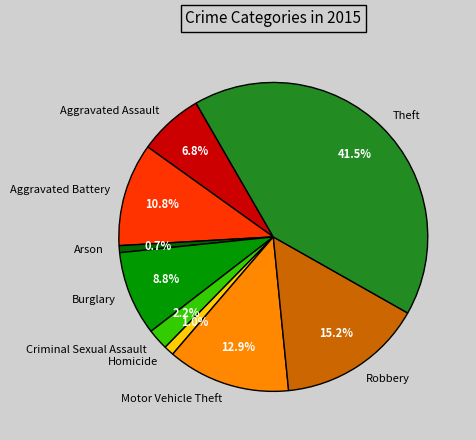

What percentage is the Aggravated Battery slice, to the nearest percent?

11%